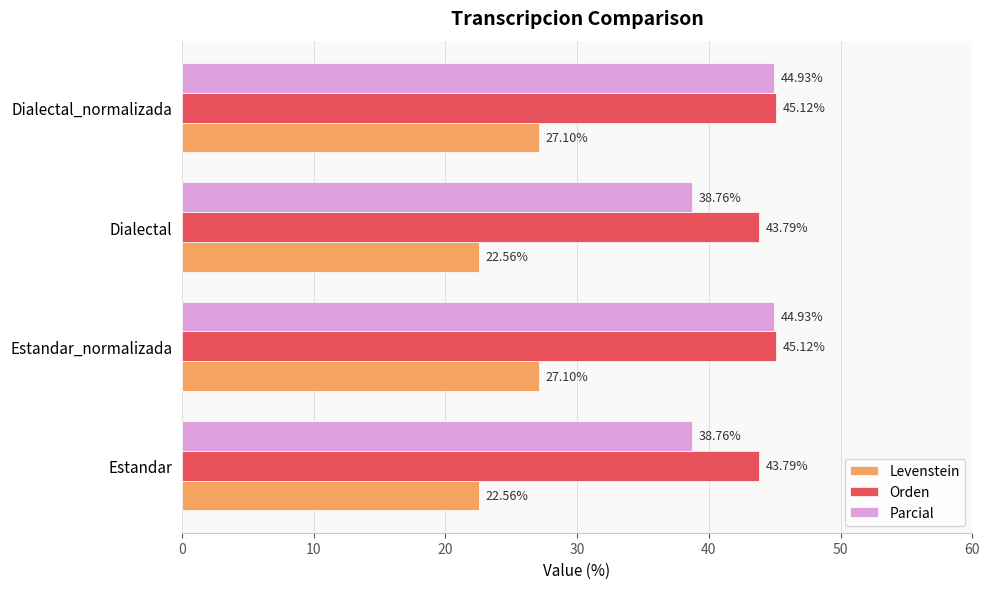

What is the total value across all series at Dialectal?

105.1